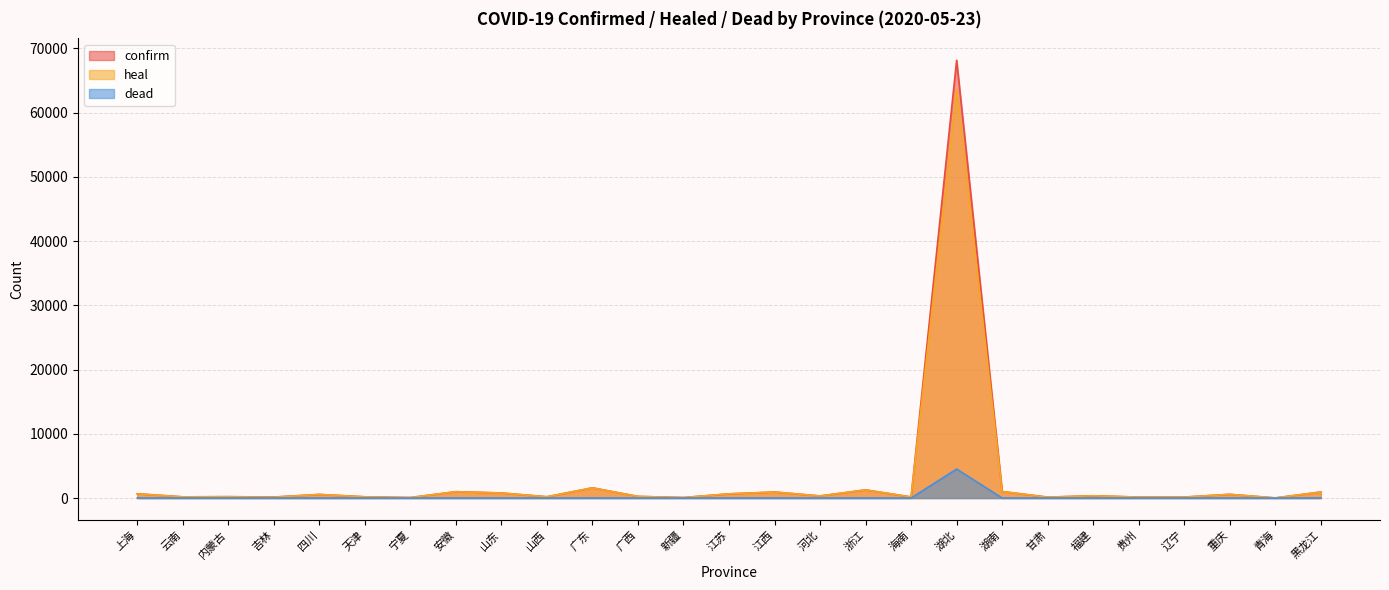

Rank the series by their maximum value, from highest to lowest.

confirm, heal, dead